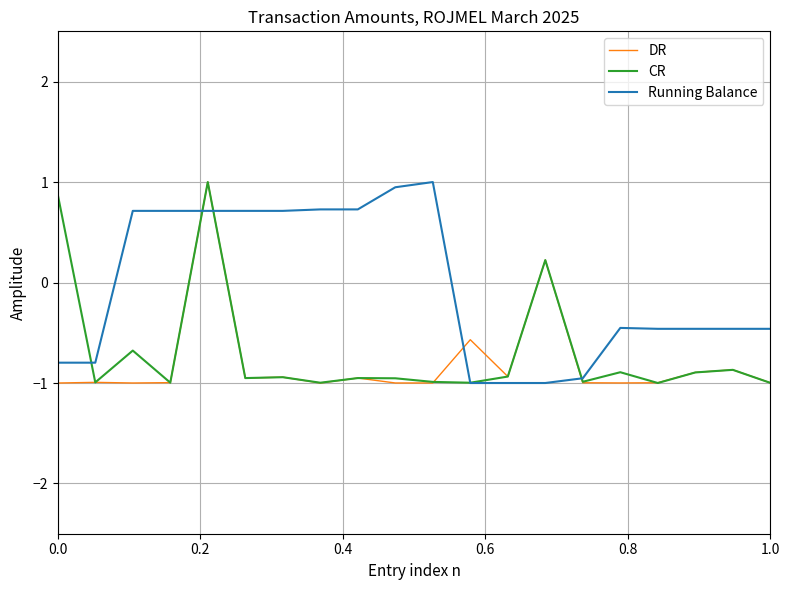

Which series has the largest total across all categories?

Running Balance